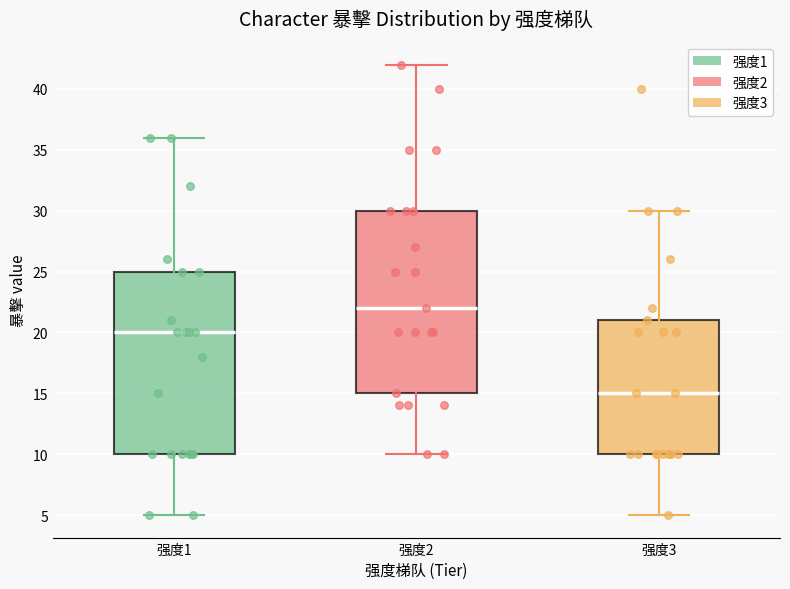

Reading left to right, transcribe this box plot: for each box, give where its median line is, the range the box spans, and where its two whiskers end, as read against the y-axis. The values are not printed on the chart, so give them approximately, as read against the axis.

强度1: median 20, box 10 to 25, whiskers 5 to 36
强度2: median 22, box 15 to 30, whiskers 10 to 42
强度3: median 15, box 10 to 21, whiskers 5 to 30